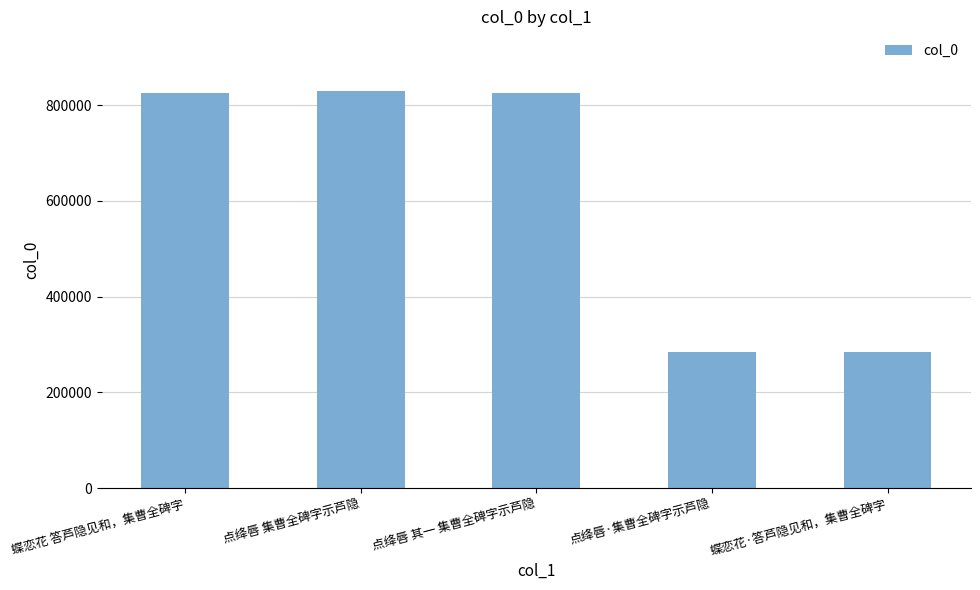

Is it true that the value at 蝶恋花·答芦隐见和，集曹全碑字 is 285116?

True